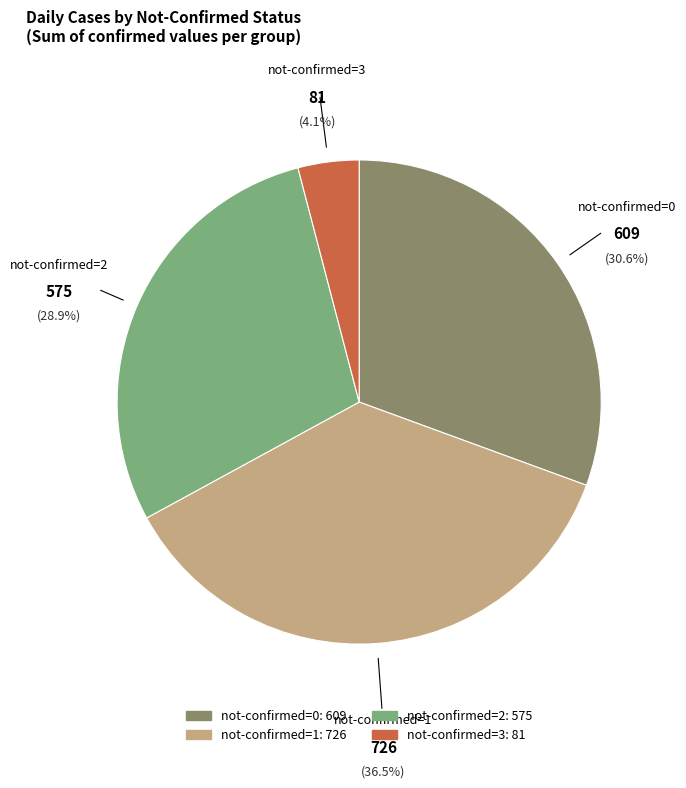

Does any single category account for the majority?

No